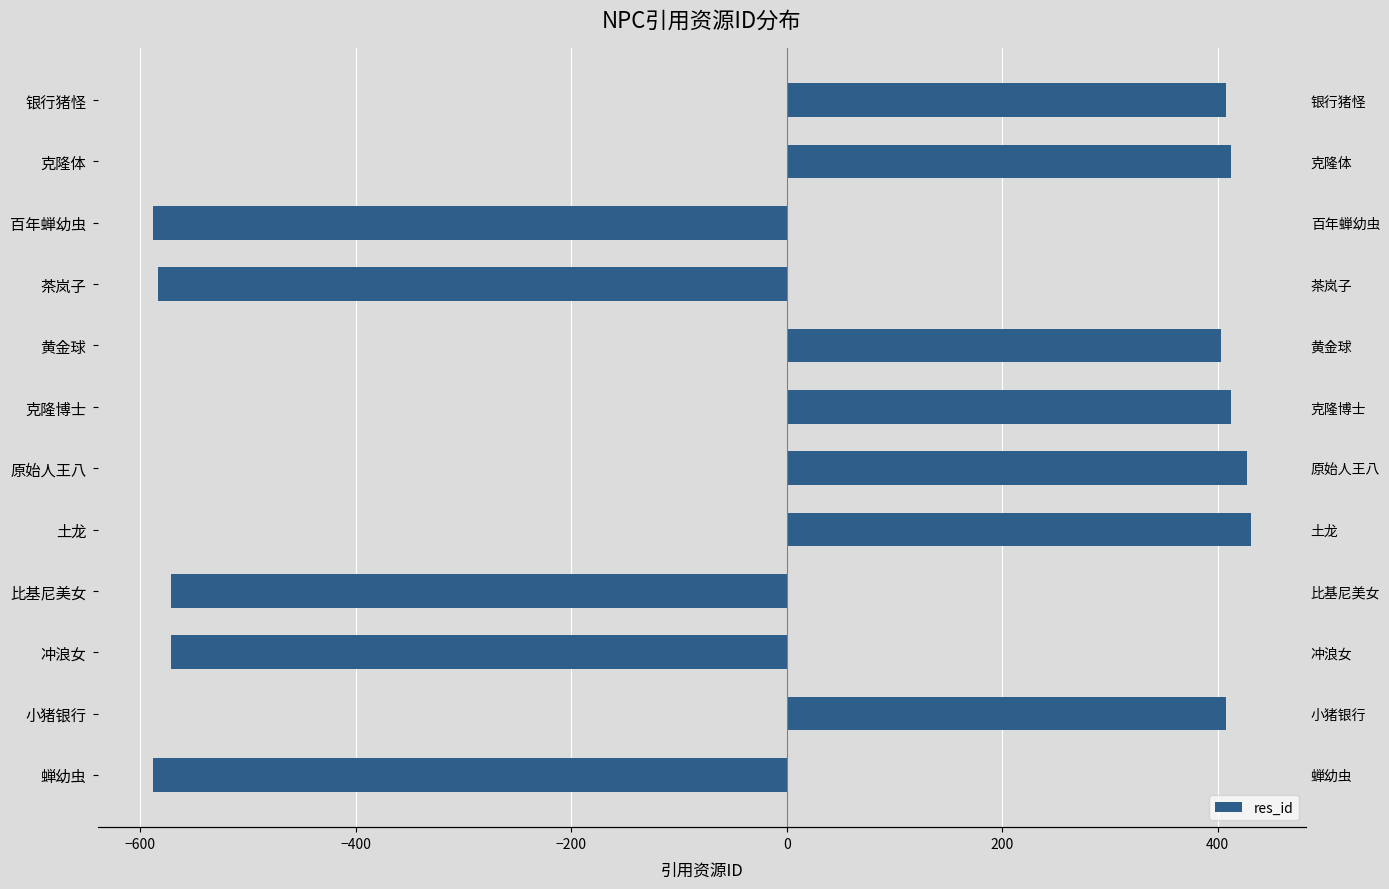

How many values are below 407?

6